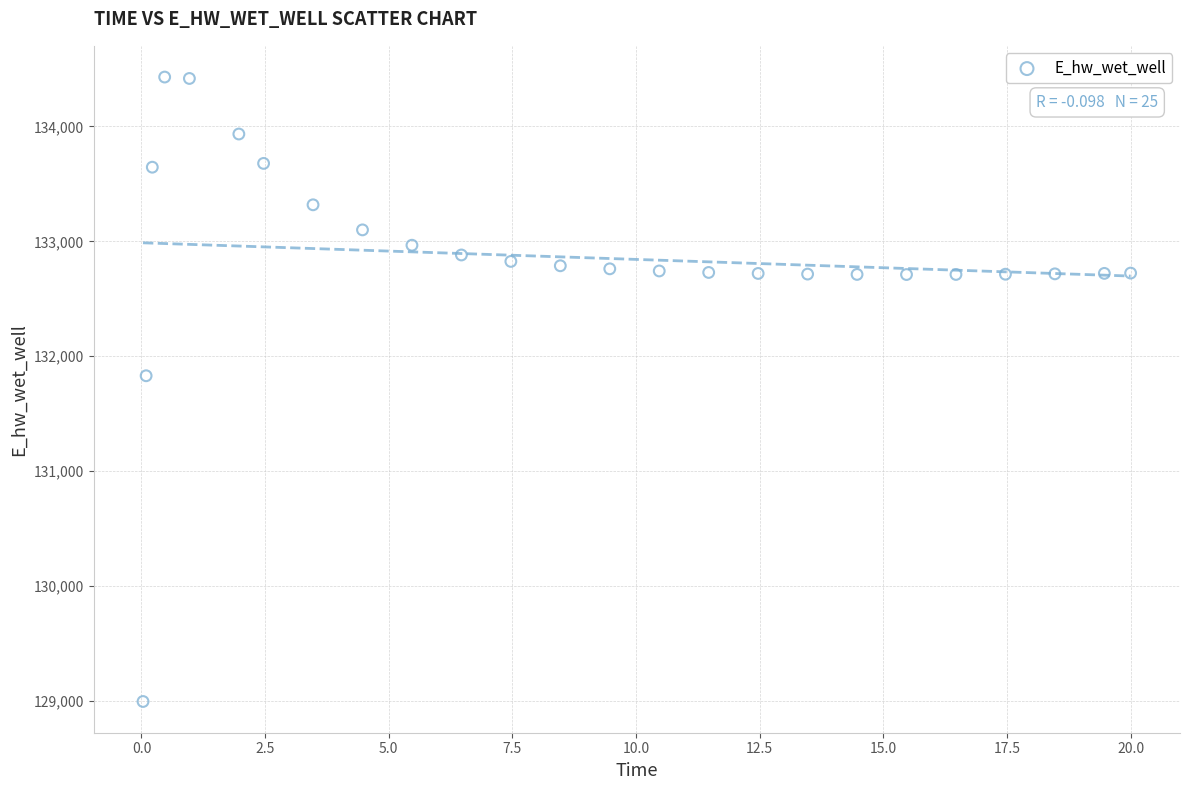

What Y value in the scatter plot is closest to 131712?

131830.5